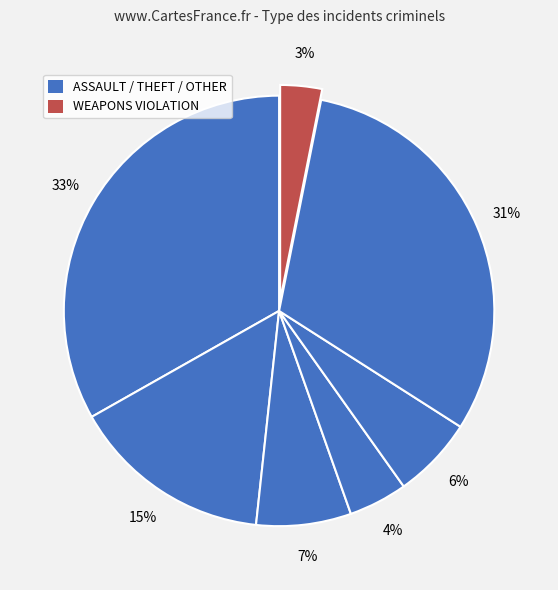

Count the number of slices in the pie.

7